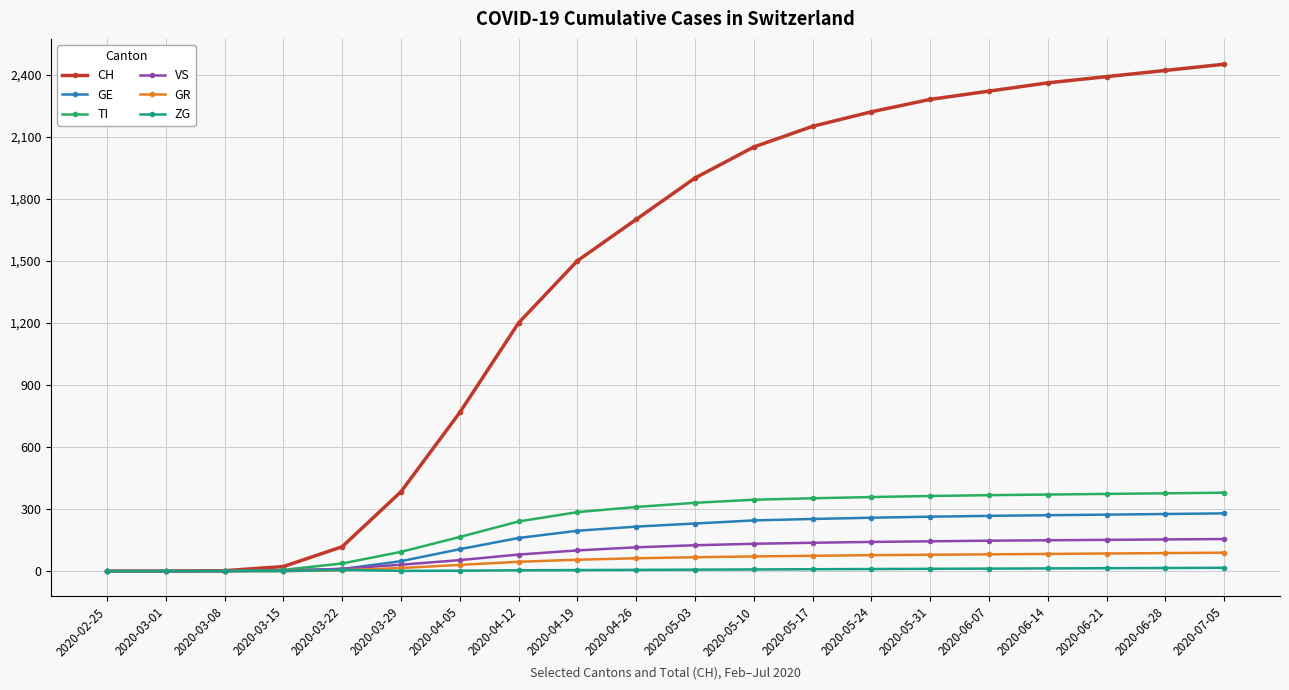

Which series has the largest range (max minus min)?

CH